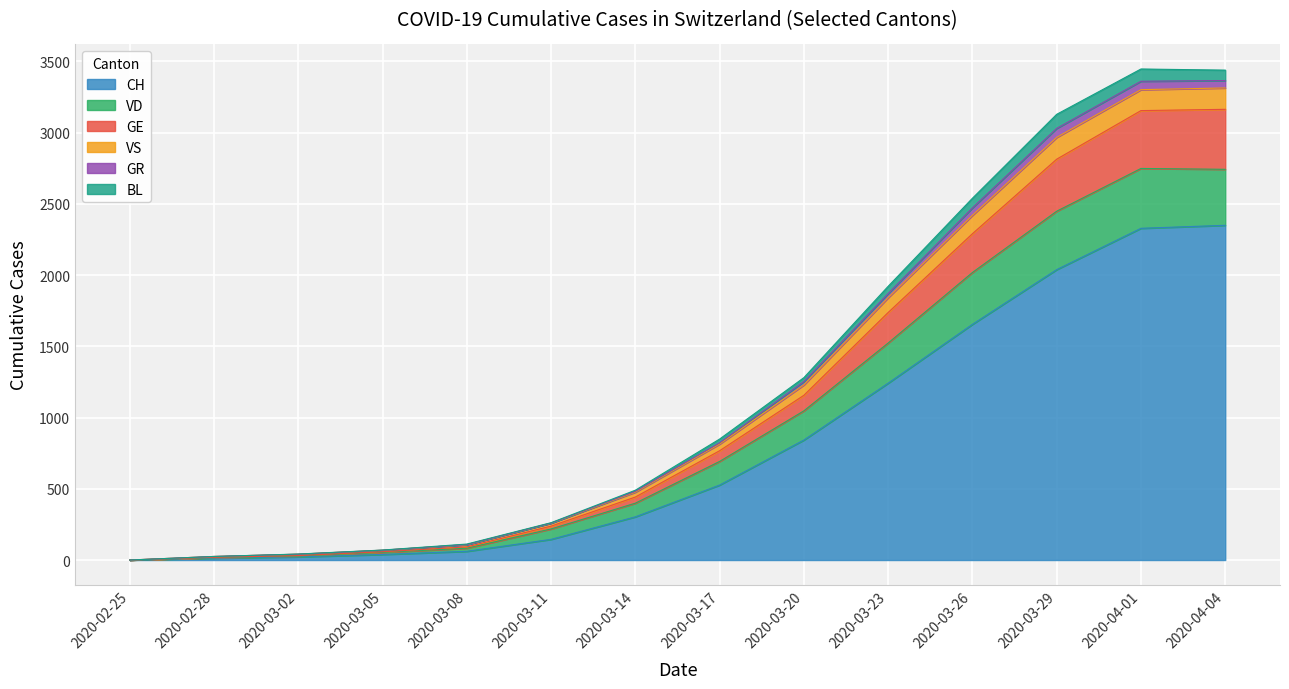

What is the difference between the maximum and second lowest values in the GR series?

77